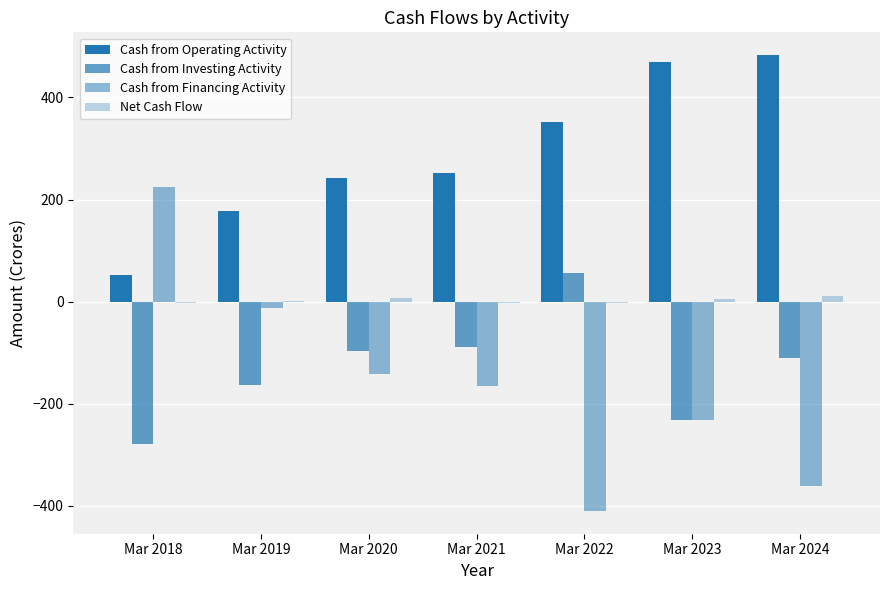

How many series are shown in this chart?

4